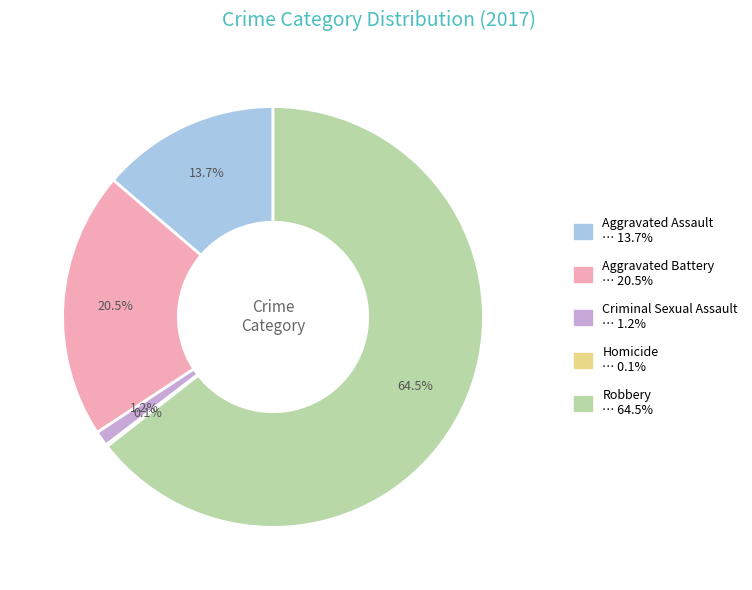

To the nearest percent, what is the combined percentage of Aggravated Assault and Robbery?

78%